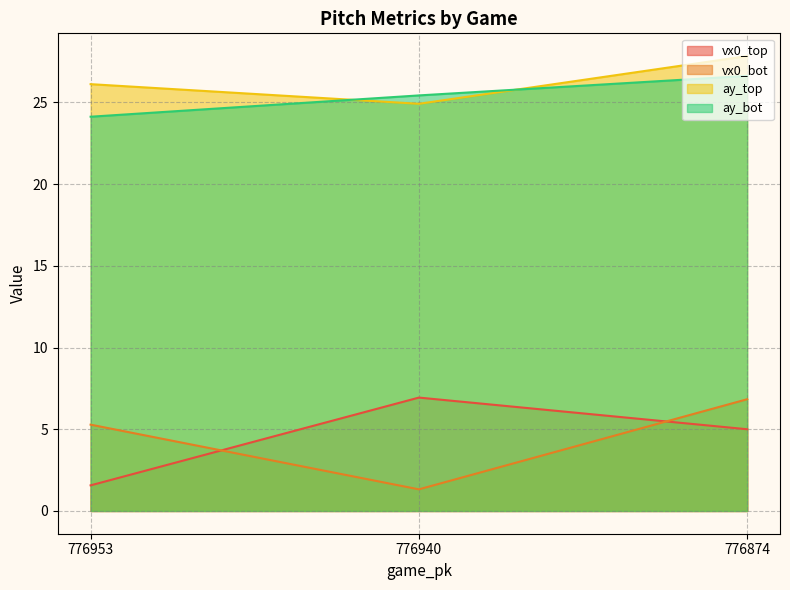

List the labels in order of vx0_bot value, largest first.

776874, 776953, 776940